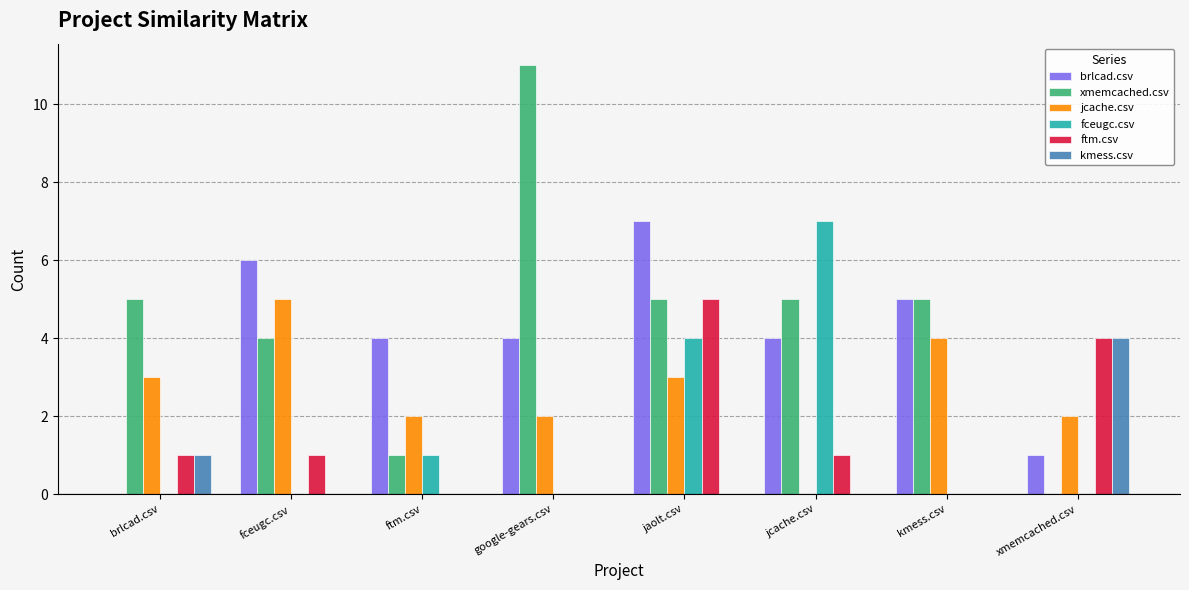

Read the ftm.csv value at jaolt.csv.

5